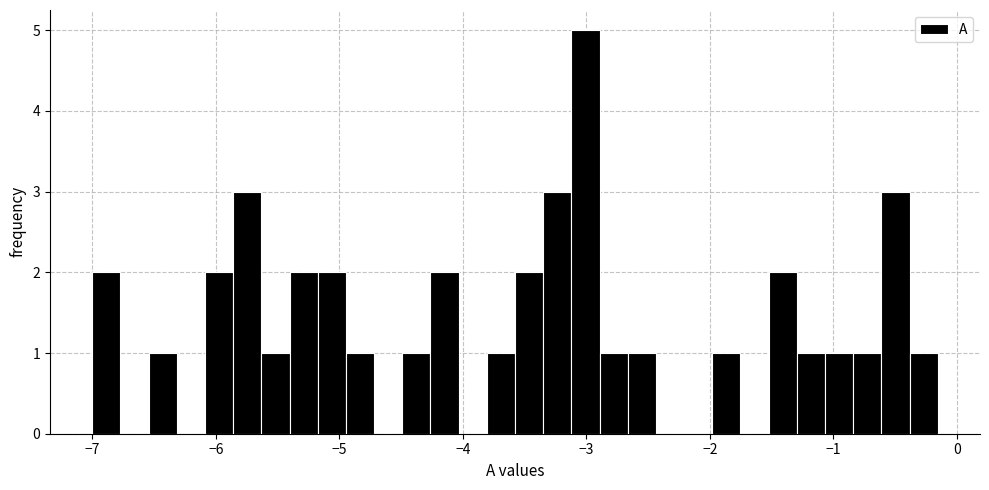

Around what value on the x-axis is the tallest bar? Give the approximate position of its centre, as read against the axis.

-3.0